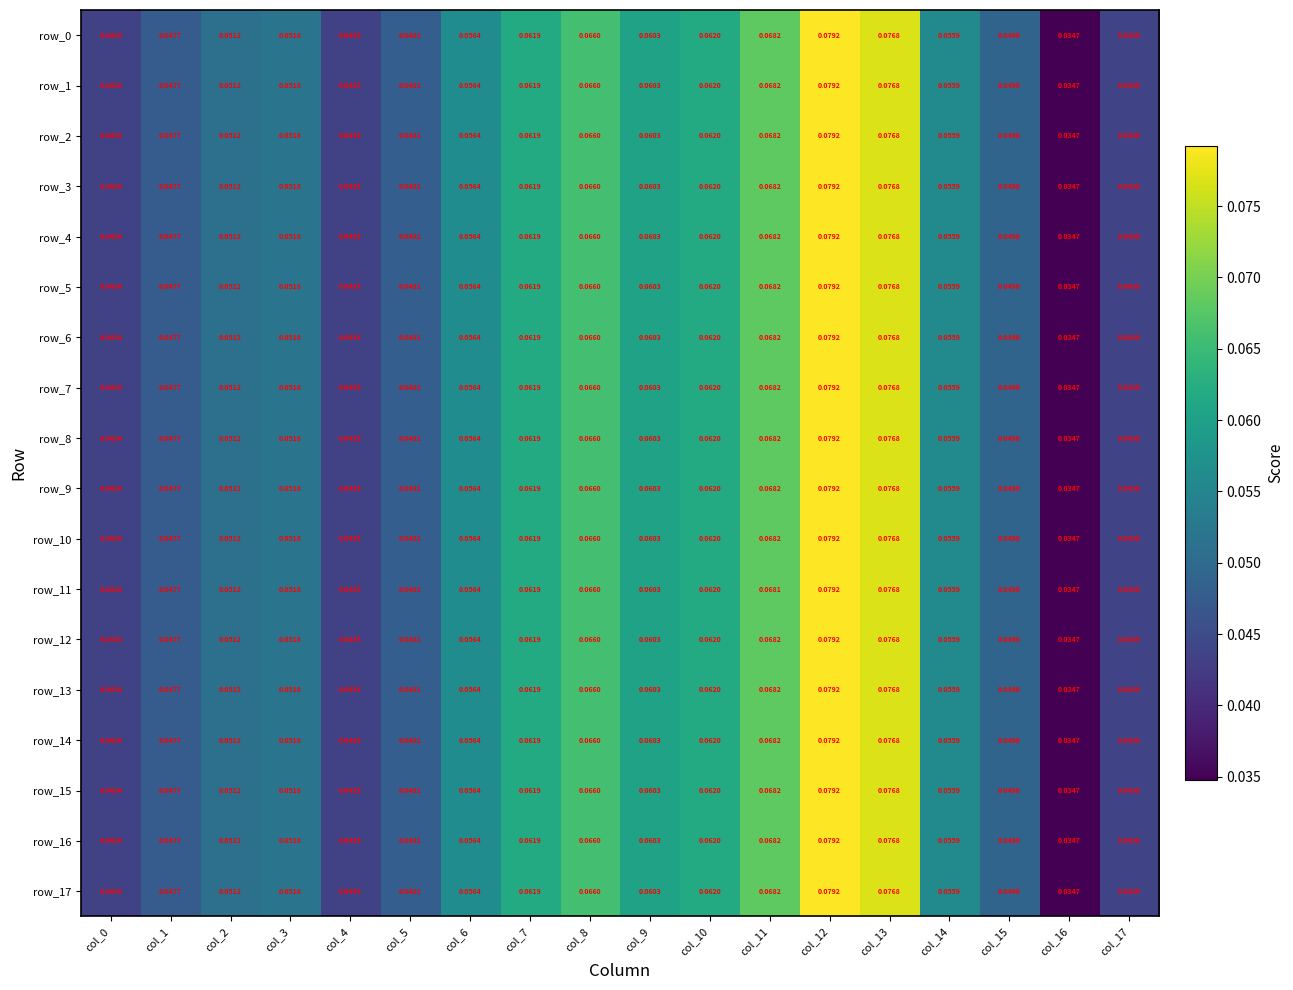

How many categories are shown in the chart?

18